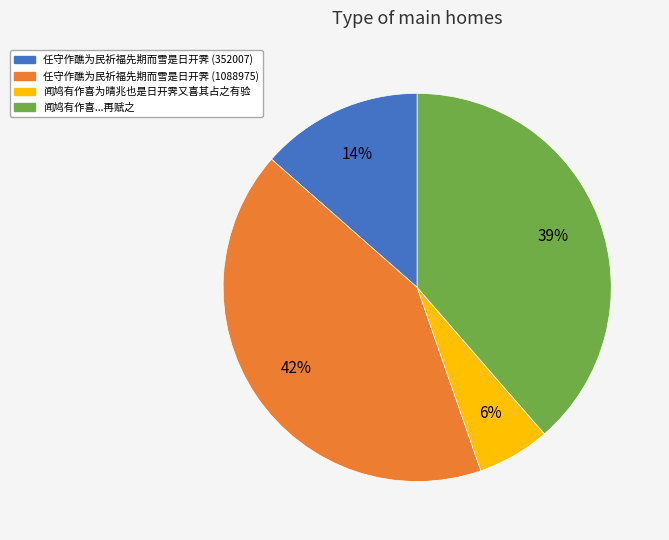

Do 任守作醮为民祈福先期而雪是日开霁 (1088975) and 任守作醮为民祈福先期而雪是日开霁 (352007) together represent more than half of the pie?

Yes